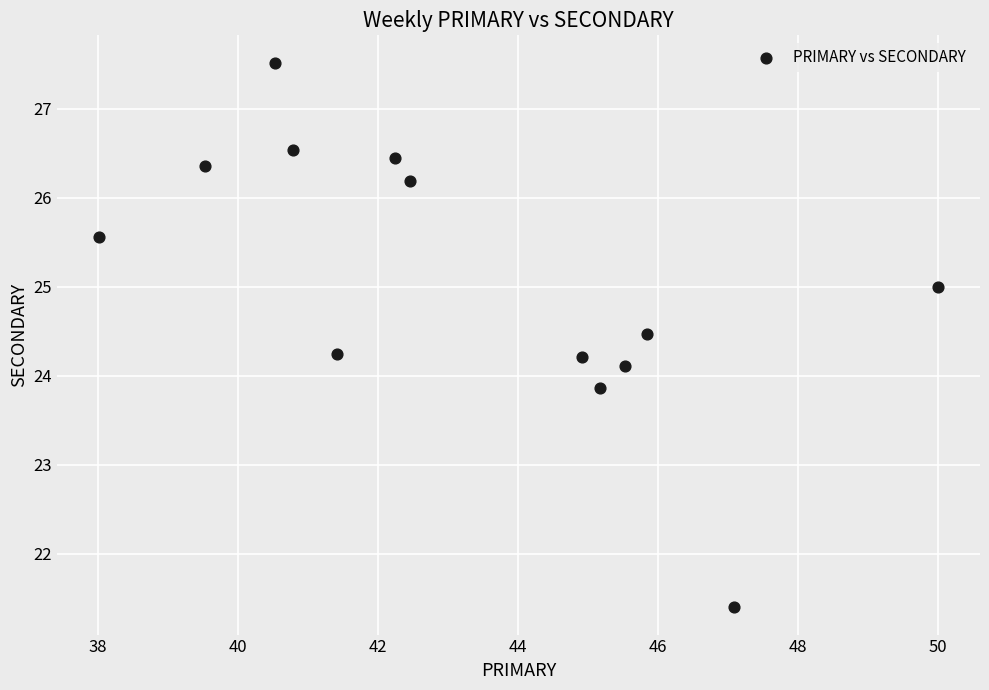

What is the range of Y values (max minus min)?

6.1